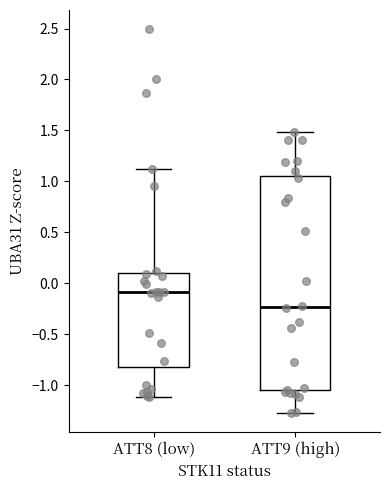

Reading left to right, read every box against the y-axis: the position of its median line, the range the box covers, and the ends of its whiskers. The values are not printed on the chart, so give them approximately, as read against the axis.

ATT8 (low): median -0.10, box -0.80 to 0.10, whiskers -1.10 to 1.10
ATT9 (high): median -0.25, box -1.05 to 1.05, whiskers -1.25 to 1.50